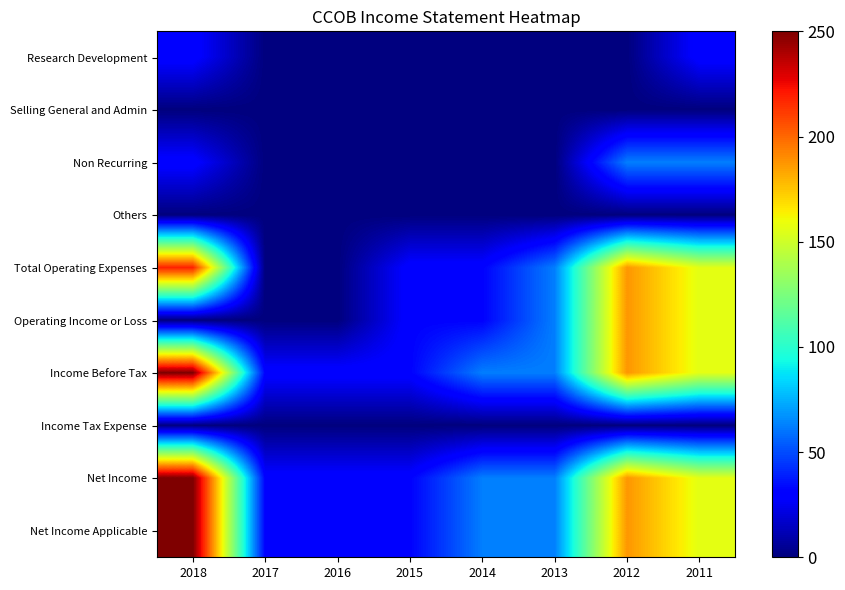

Rank the series by their maximum value, from lowest to highest.

Selling General and Admin, Others, Income Tax Expense, Research Development, Non Recurring, Operating Income or Loss, Total Operating Expenses, Income Before Tax, Net Income, Net Income Applicable